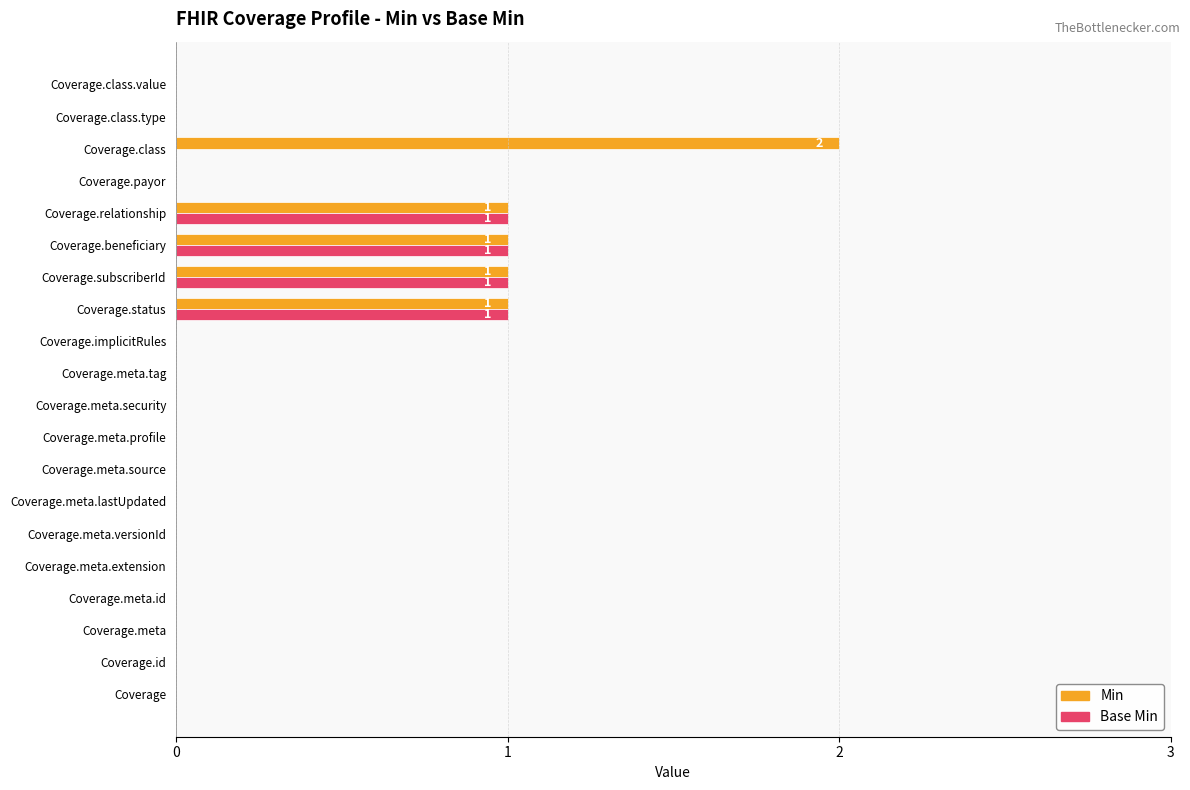

The Base Min series shows -1 at Coverage.class.type. True or false?

False